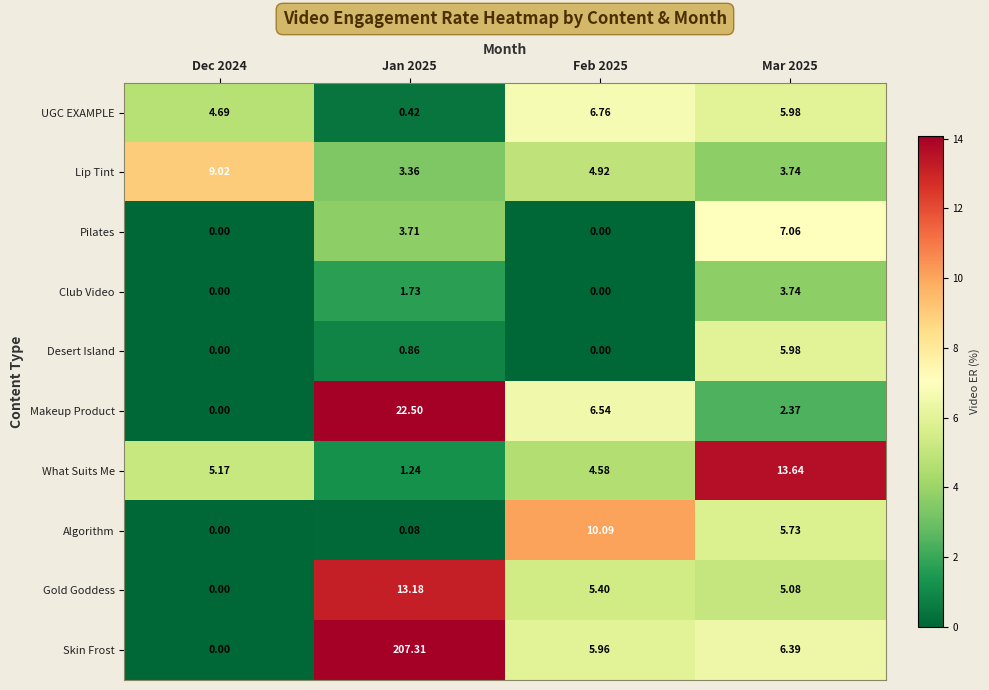

Rank the series by their maximum value, from highest to lowest.

Skin Frost, Makeup Product, What Suits Me, Gold Goddess, Algorithm, Lip Tint, Pilates, UGC EXAMPLE, Desert Island, Club Video